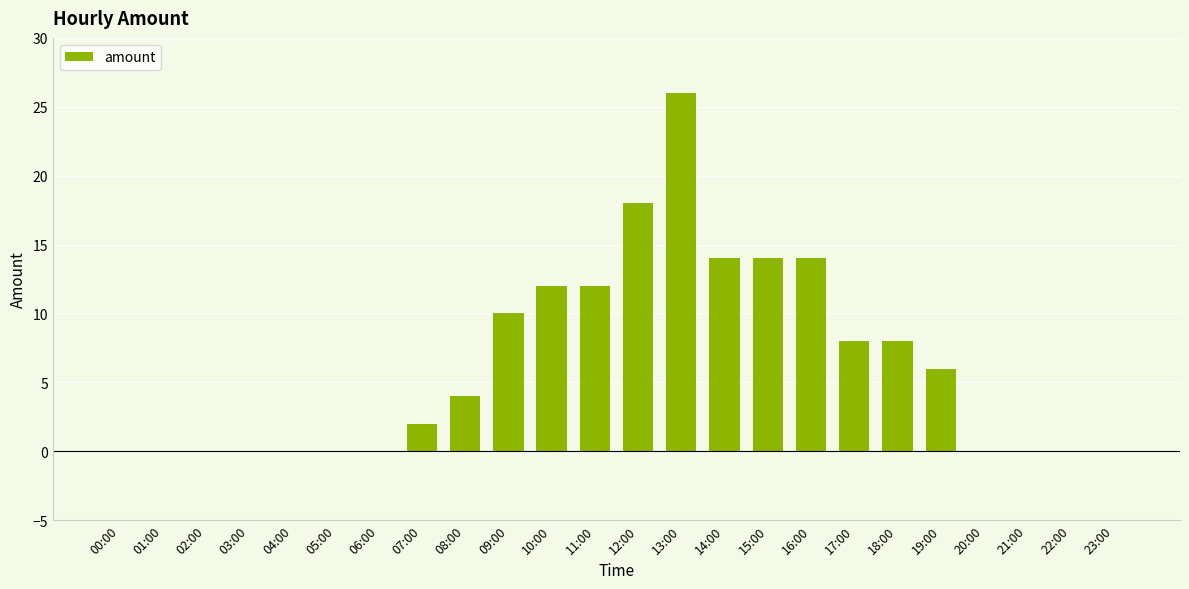

What is the sum of all values?

148